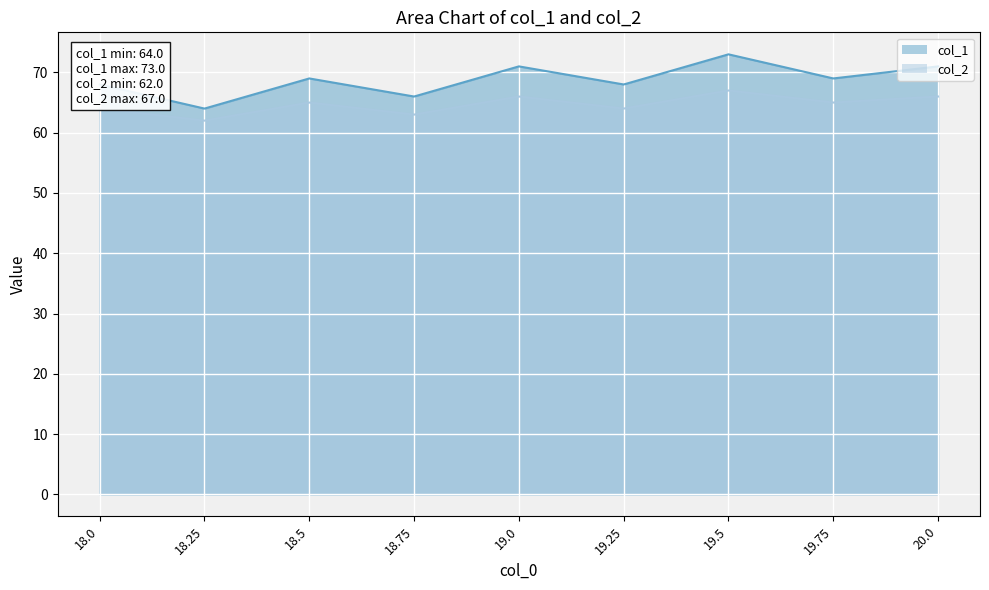

Rank the series by their average value, from lowest to highest.

col_2, col_1